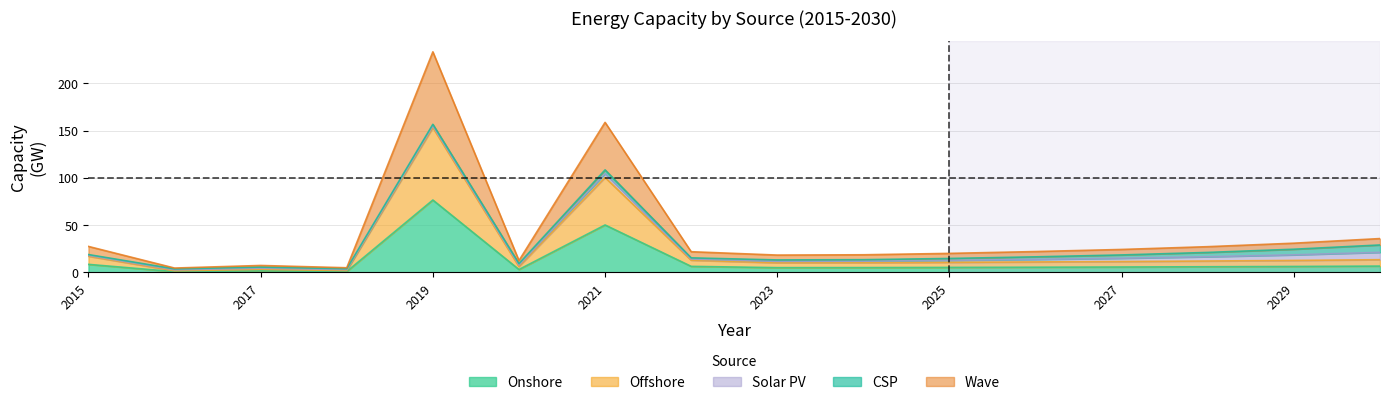

Which series changed the most between 2026 and 2030?

Wave